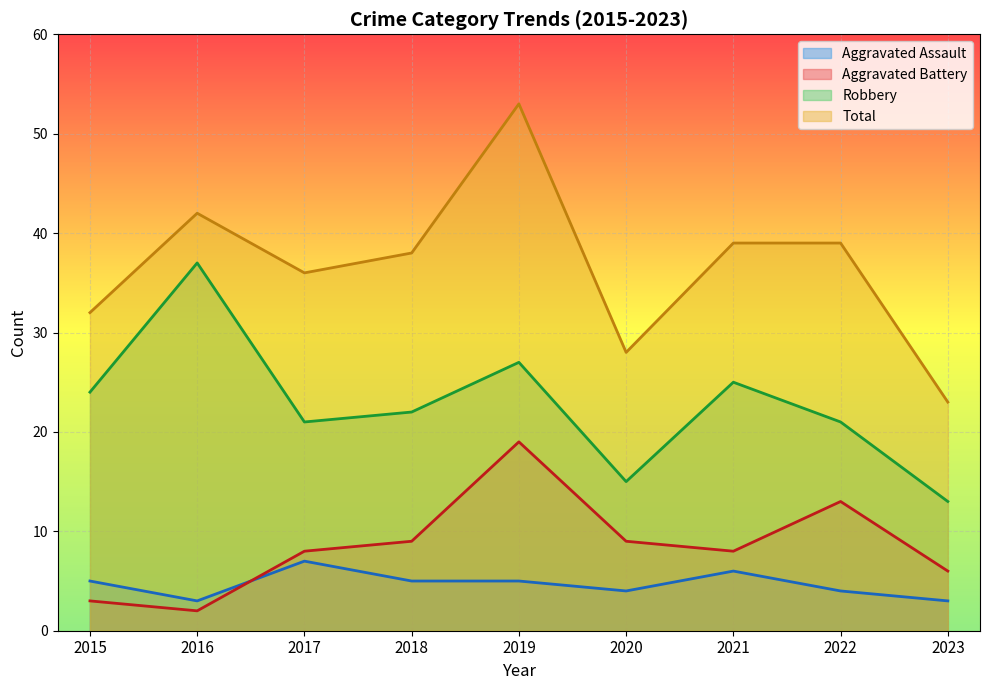

Which has a higher value, 2016 or 2022?

2022